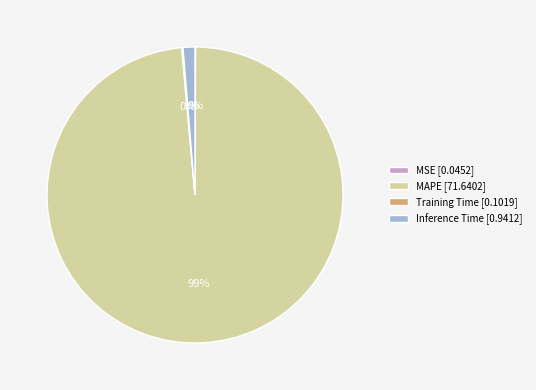

Does MAPE [71.6402] account for over 50% of the chart?

Yes